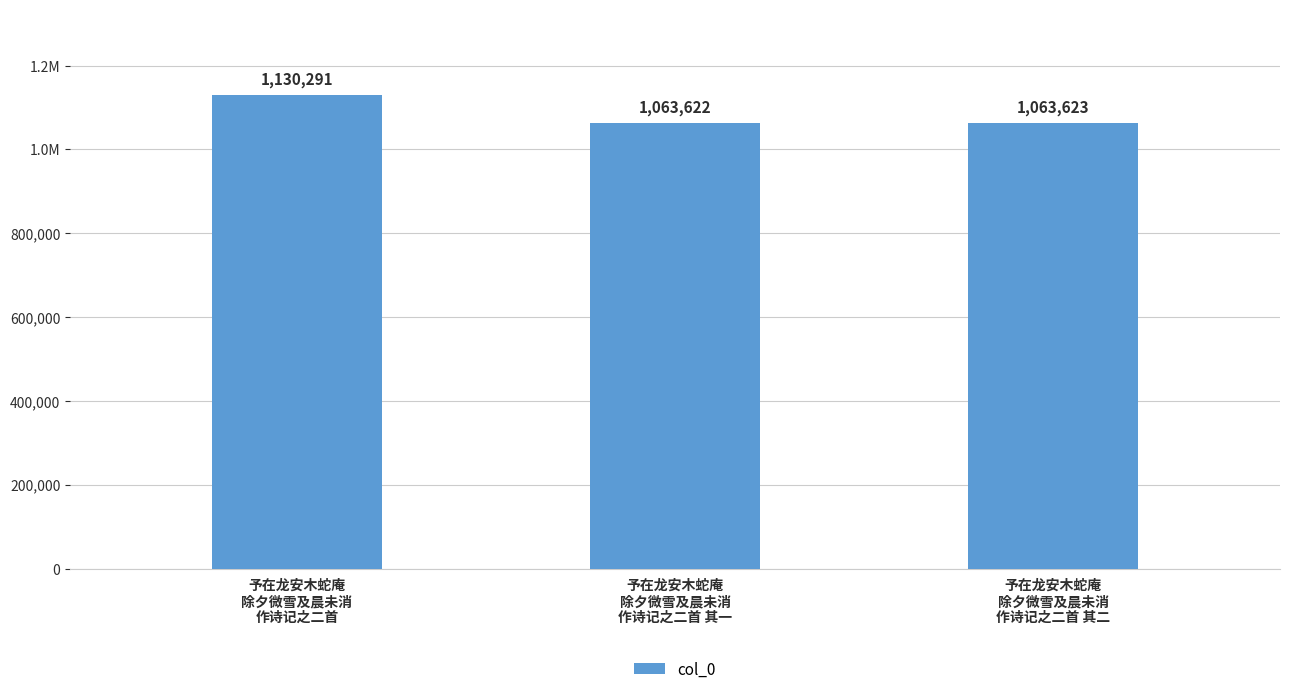

Does the chart contain any negative values?

No